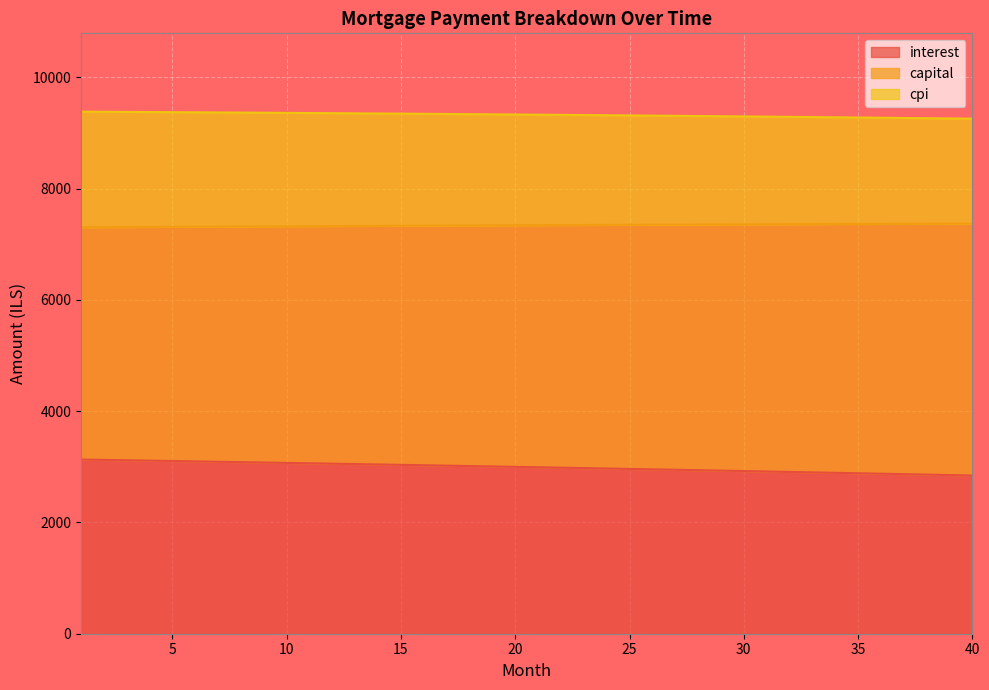

True or false: cpi and capital intersect in this chart.

False